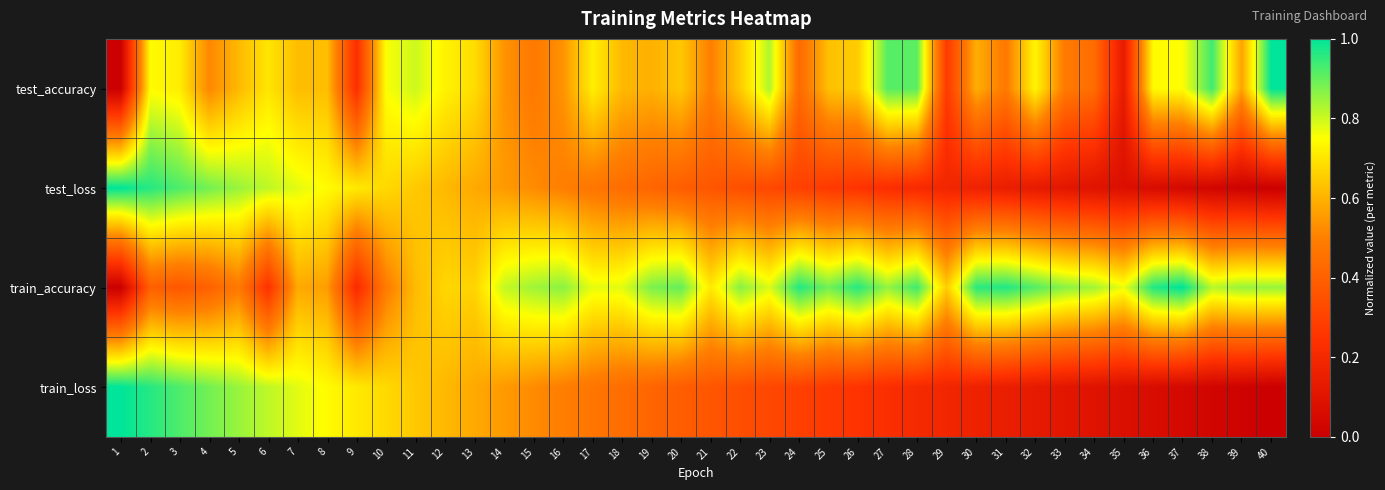

Reading right to left, extract all data points from this chart.

test_accuracy: 40=1.0	39=0.6	38=0.9	37=0.8	36=0.7	35=0.1	34=0.4	33=0.5	32=0.7	31=0.5	30=0.6	29=0.3	28=0.9	27=0.9	26=0.7	25=0.6	24=0.4	23=0.8	22=0.6	21=0.5	20=0.6	19=0.6	18=0.6	17=0.7	16=0.5	15=0.5	14=0.5	13=0.7	12=0.7	11=0.8	10=0.8	9=0.2	8=0.6	7=0.6	6=0.7	5=0.6	4=0.5	3=0.7	2=0.7	1=0.0
test_loss: 40=0.0	39=0.0	38=0.0	37=0.0	36=0.1	35=0.1	34=0.1	33=0.1	32=0.1	31=0.1	30=0.2	29=0.2	28=0.2	27=0.2	26=0.3	25=0.3	24=0.3	23=0.3	22=0.3	21=0.4	20=0.4	19=0.4	18=0.4	17=0.5	16=0.5	15=0.5	14=0.6	13=0.6	12=0.6	11=0.6	10=0.7	9=0.7	8=0.7	7=0.8	6=0.8	5=0.8	4=0.9	3=0.9	2=1.0	1=1.0
train_accuracy: 40=0.9	39=0.8	38=0.8	37=1.0	36=1.0	35=0.8	34=0.8	33=0.9	32=0.9	31=1.0	30=1.0	29=0.7	28=0.9	27=0.9	26=1.0	25=0.9	24=1.0	23=0.8	22=0.9	21=0.7	20=0.9	19=0.9	18=0.8	17=0.8	16=0.9	15=0.8	14=0.8	13=0.7	12=0.7	11=0.6	10=0.5	9=0.2	8=0.6	7=0.6	6=0.2	5=0.5	4=0.4	3=0.4	2=0.4	1=0.0
train_loss: 40=0.0	39=0.0	38=0.0	37=0.0	36=0.1	35=0.1	34=0.1	33=0.1	32=0.1	31=0.1	30=0.2	29=0.2	28=0.2	27=0.2	26=0.3	25=0.3	24=0.3	23=0.3	22=0.3	21=0.4	20=0.4	19=0.4	18=0.4	17=0.5	16=0.5	15=0.5	14=0.6	13=0.6	12=0.6	11=0.6	10=0.7	9=0.7	8=0.7	7=0.8	6=0.8	5=0.8	4=0.9	3=0.9	2=1.0	1=1.0